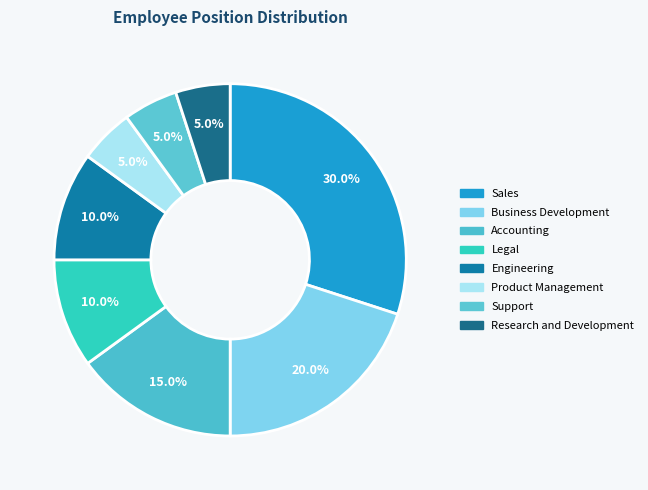

Count the number of slices in the pie.

8